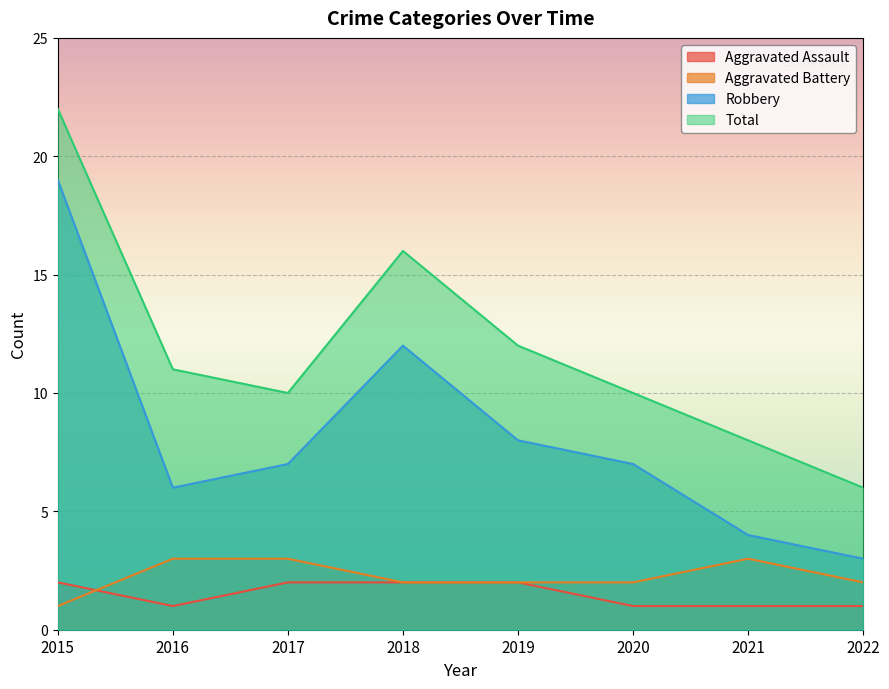

Reading left to right, what are all the values shown in this chart?

Aggravated Assault: 2	1	2	2	2	1	1	1
Aggravated Battery: 1	3	3	2	2	2	3	2
Robbery: 19	6	7	12	8	7	4	3
Total: 22	11	10	16	12	10	8	6